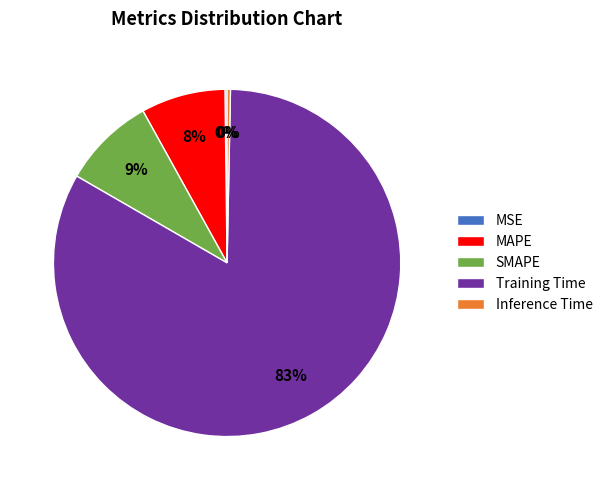

Is there a majority slice in this chart?

Yes